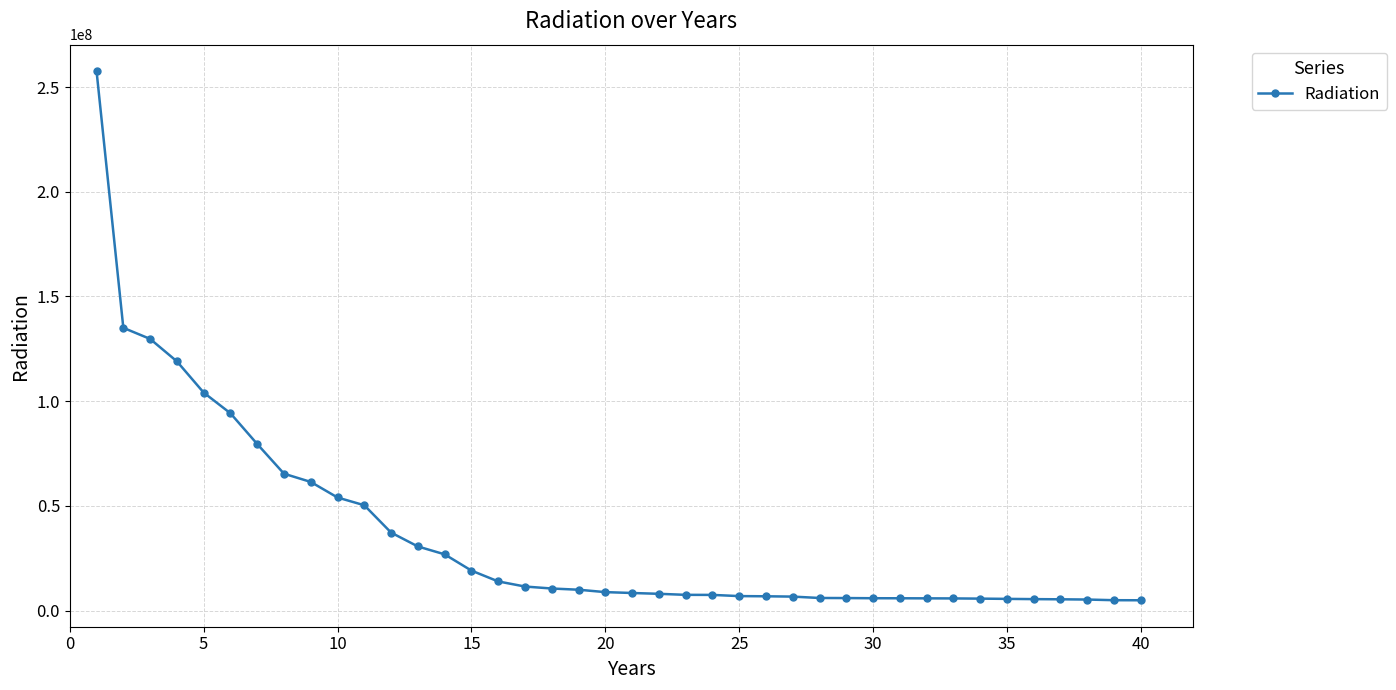

What is the value of the 33rd point from the left?

5819583.7